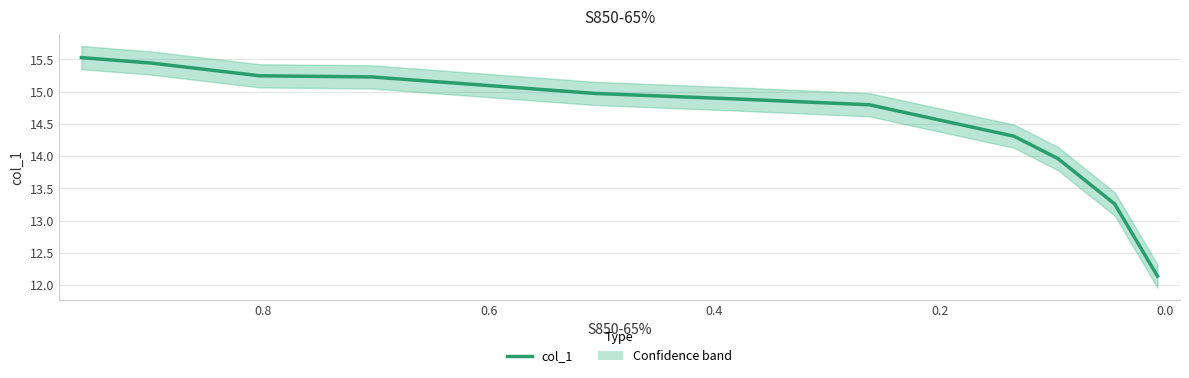

How many values are below 14?

3